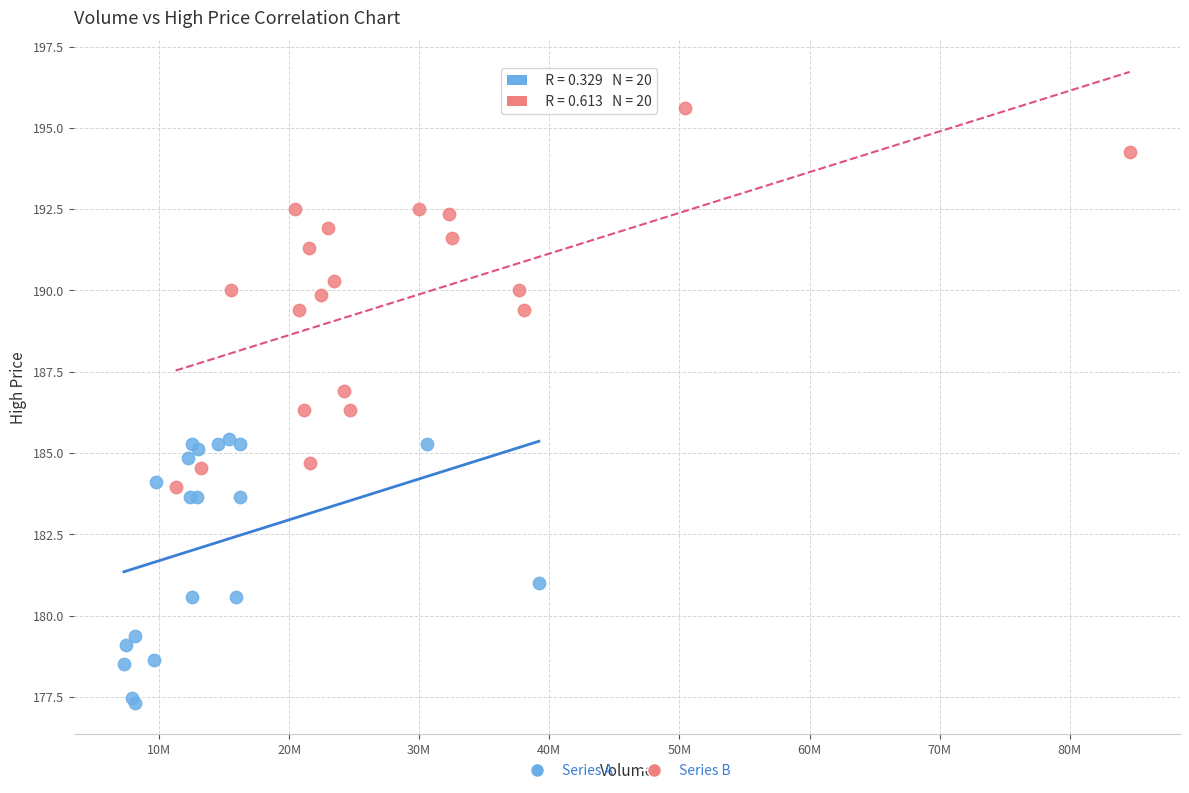

Which series reaches the maximum Y coordinate?

Series B